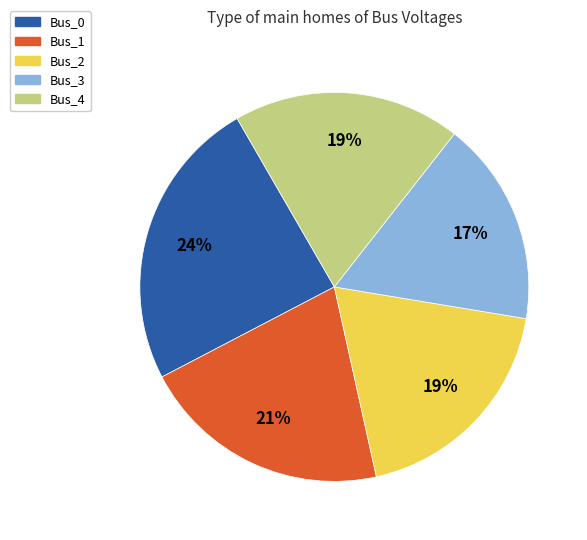

To the nearest percent, what is the combined percentage of Bus_3 and Bus_2?

36%